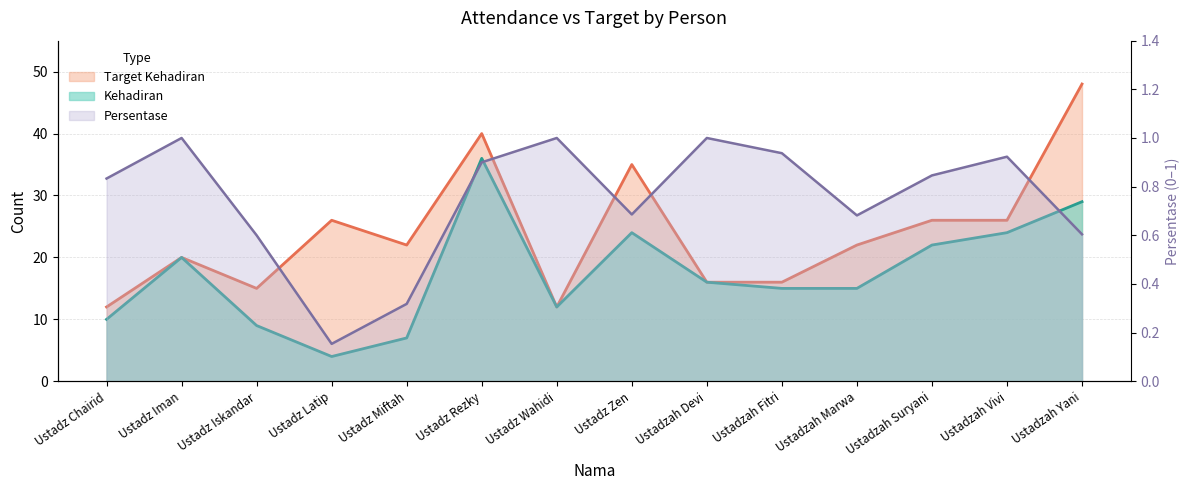

True or false: Persentase and Kehadiran intersect in this chart.

False